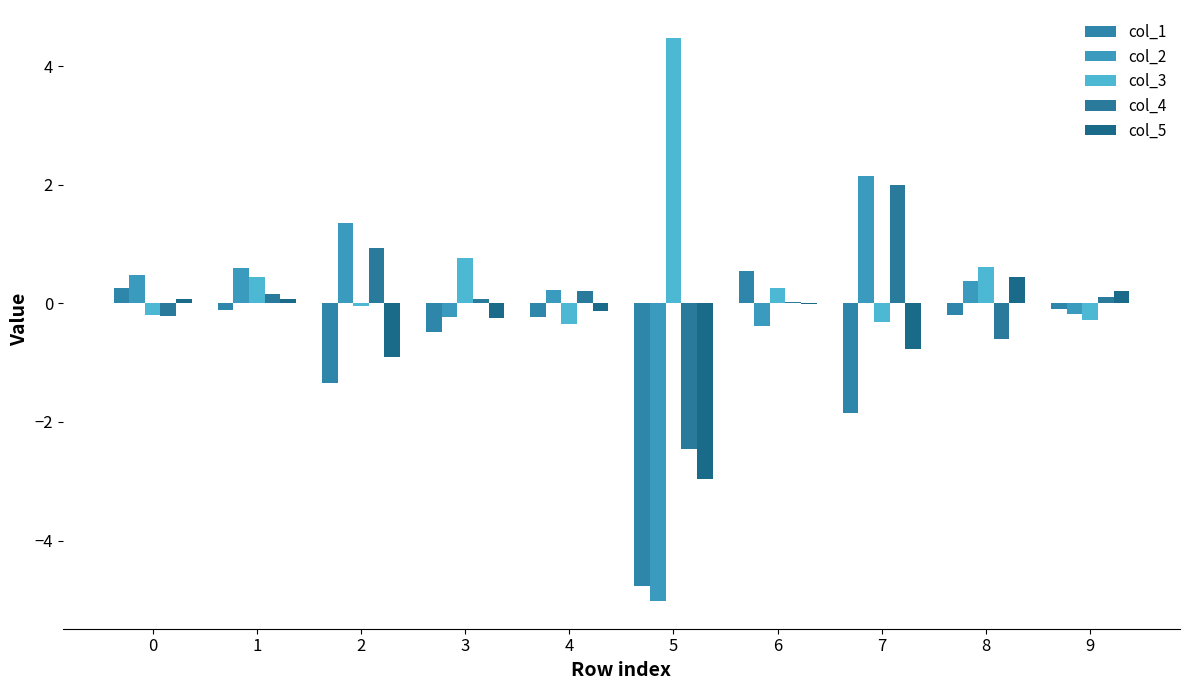

How many distinct data groups are displayed?

5